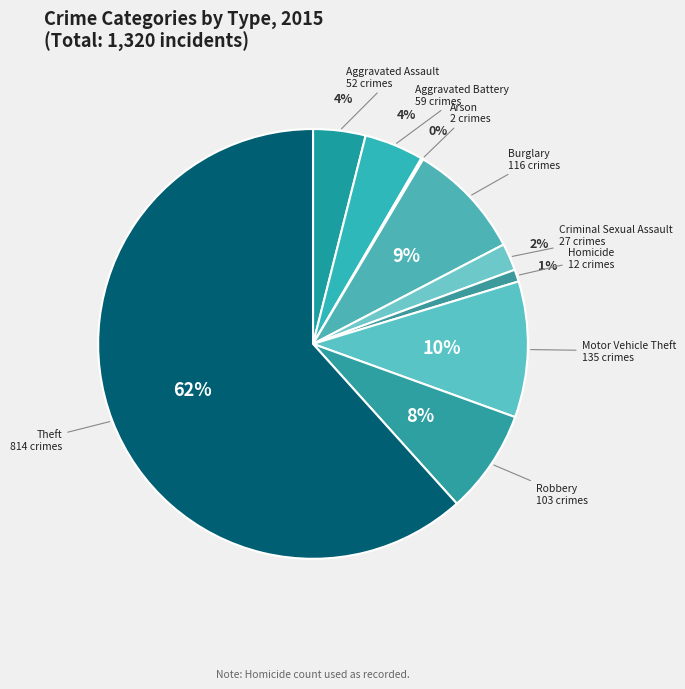

The Homicide slice represents 11% of the pie. True or false?

False